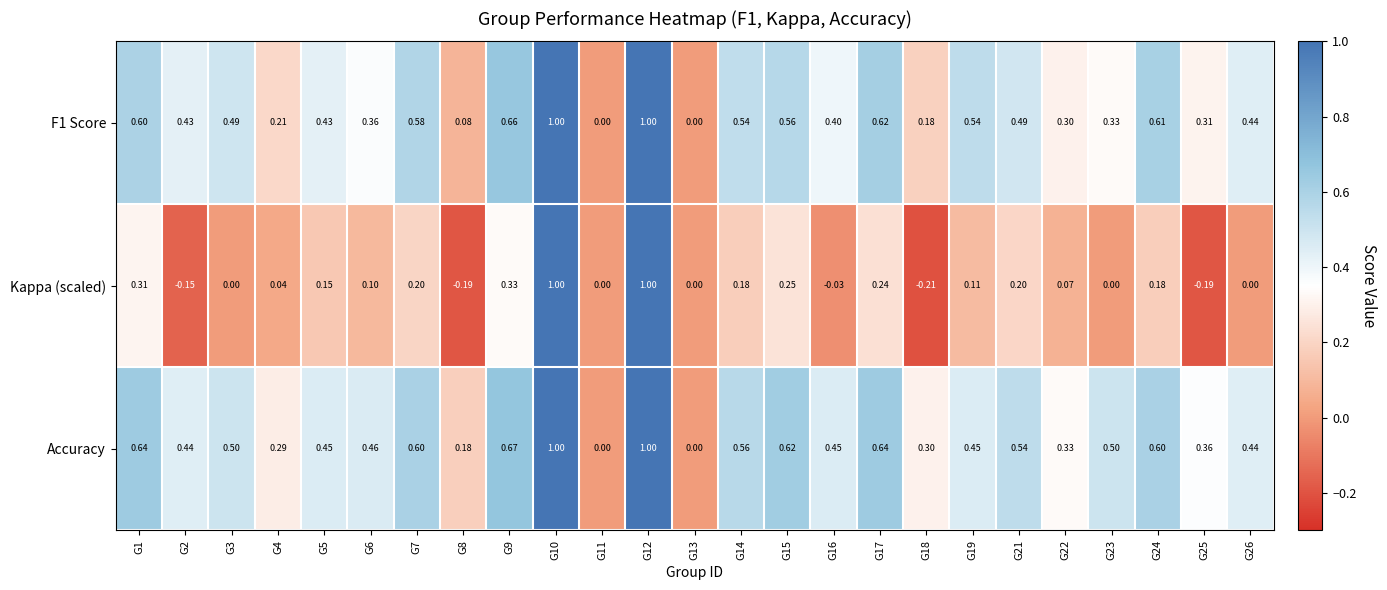

Which series has the largest range (max minus min)?

Kappa (scaled)